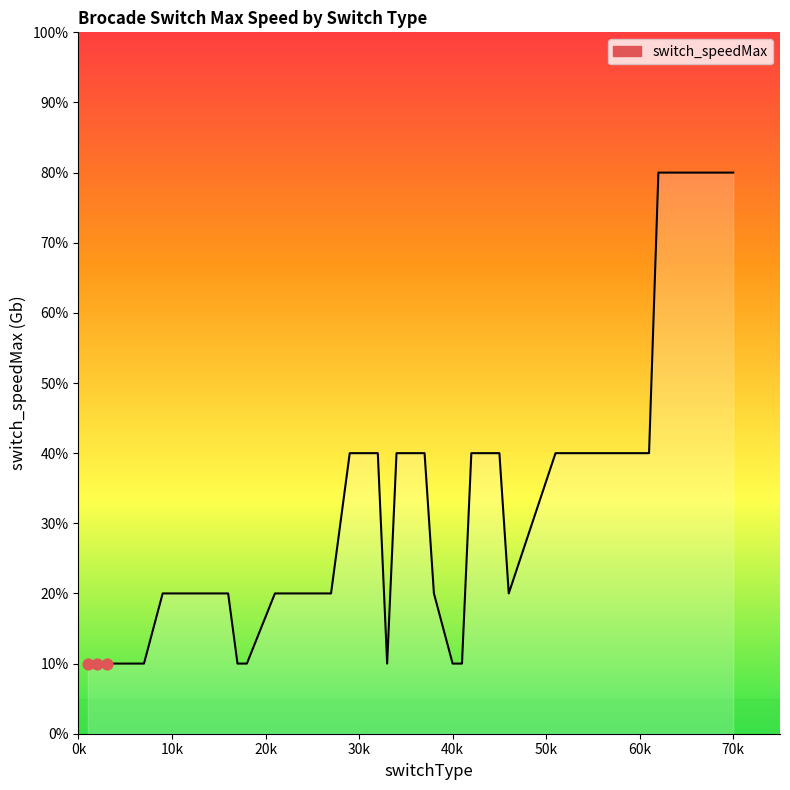

Is this an area chart (filled region under the line)?

Yes